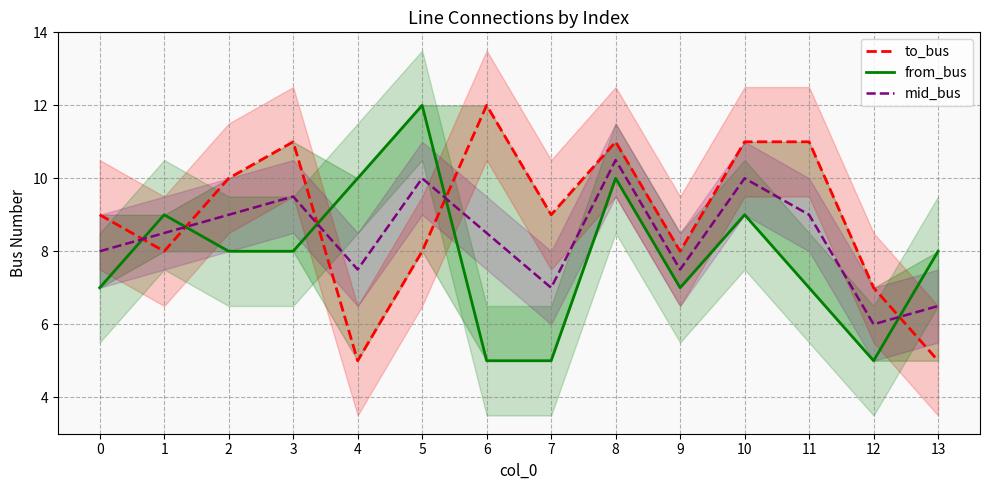

Count the number of data series in this chart.

3